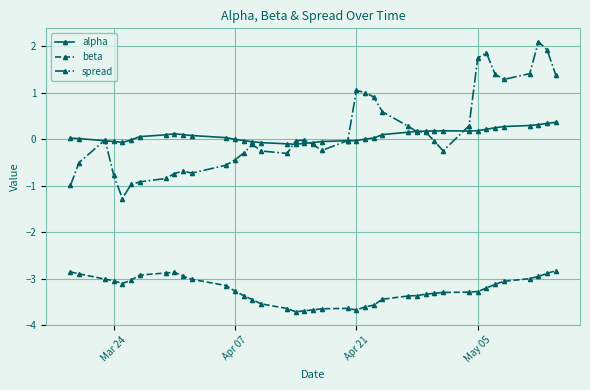

True or false: alpha and beta cross at least once.

False